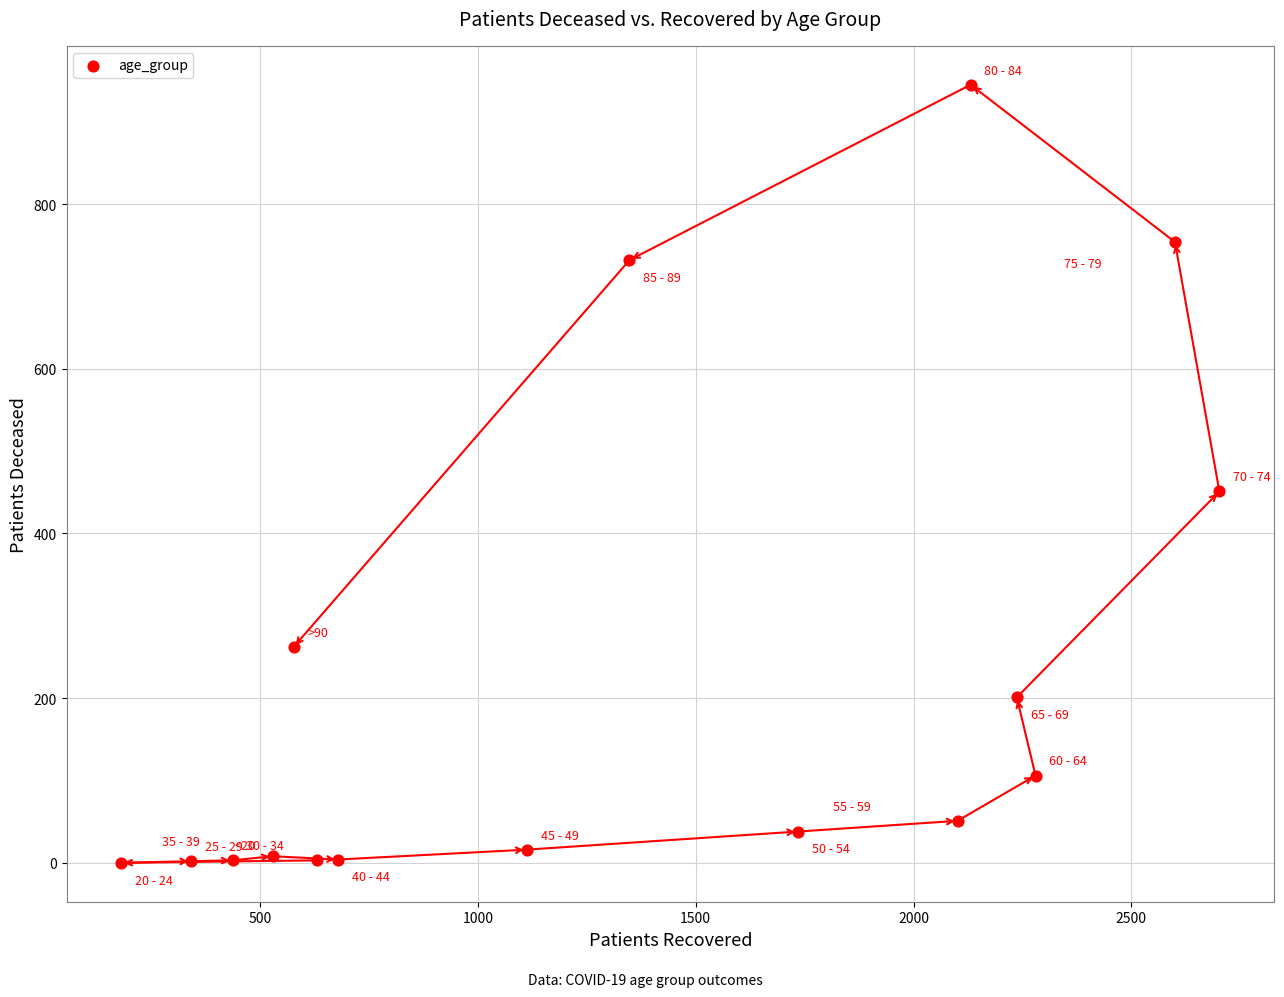

What Y value in the scatter plot is closest to 472?

451